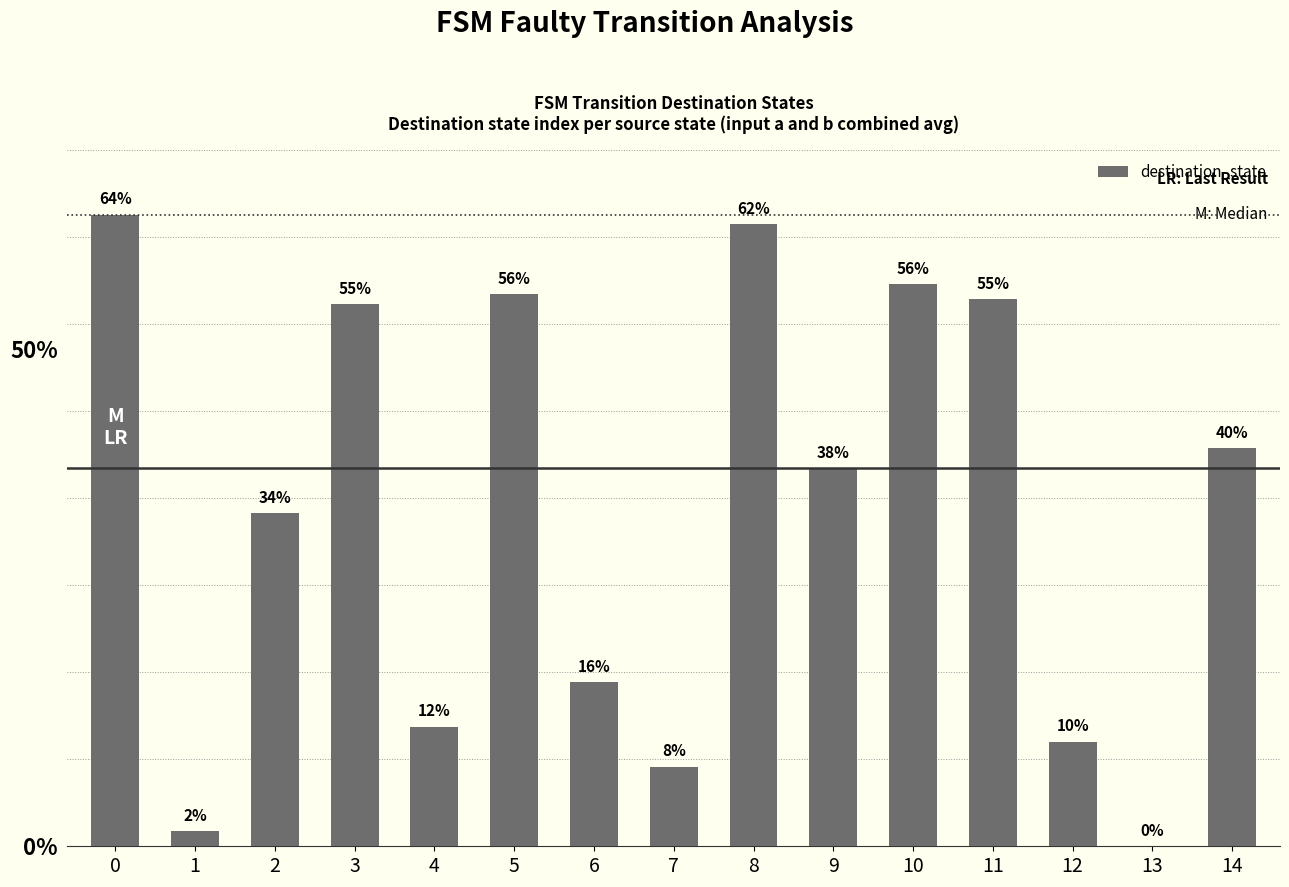

Approximately how many times larger is the value at 5 compared to 2?

1.7